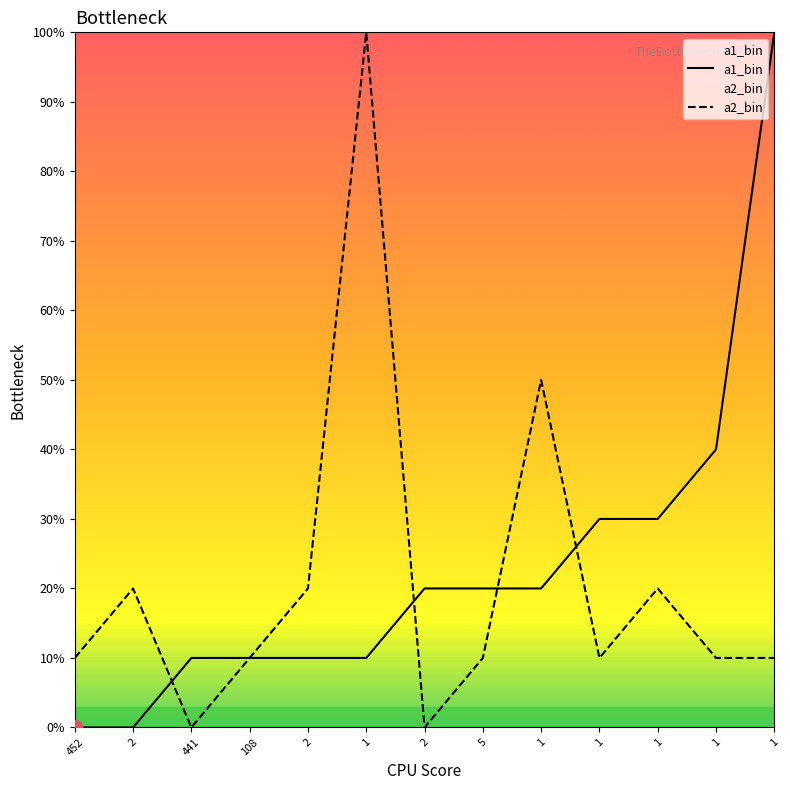

Reading left to right, transcribe all the data shown in this chart.

a1_bin: 0	0	10	10	10	10	20	20	20	30	30	40	100
a2_bin: 10	20	0	10	20	100	0	10	50	10	20	10	10